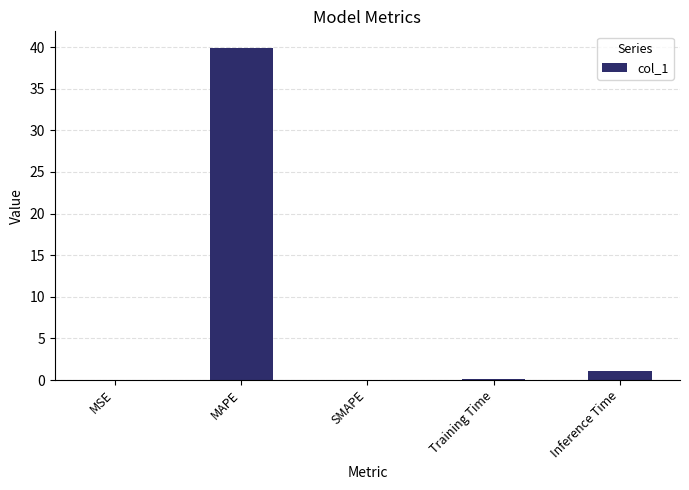

At which category does the chart reach its peak across all series?

MAPE